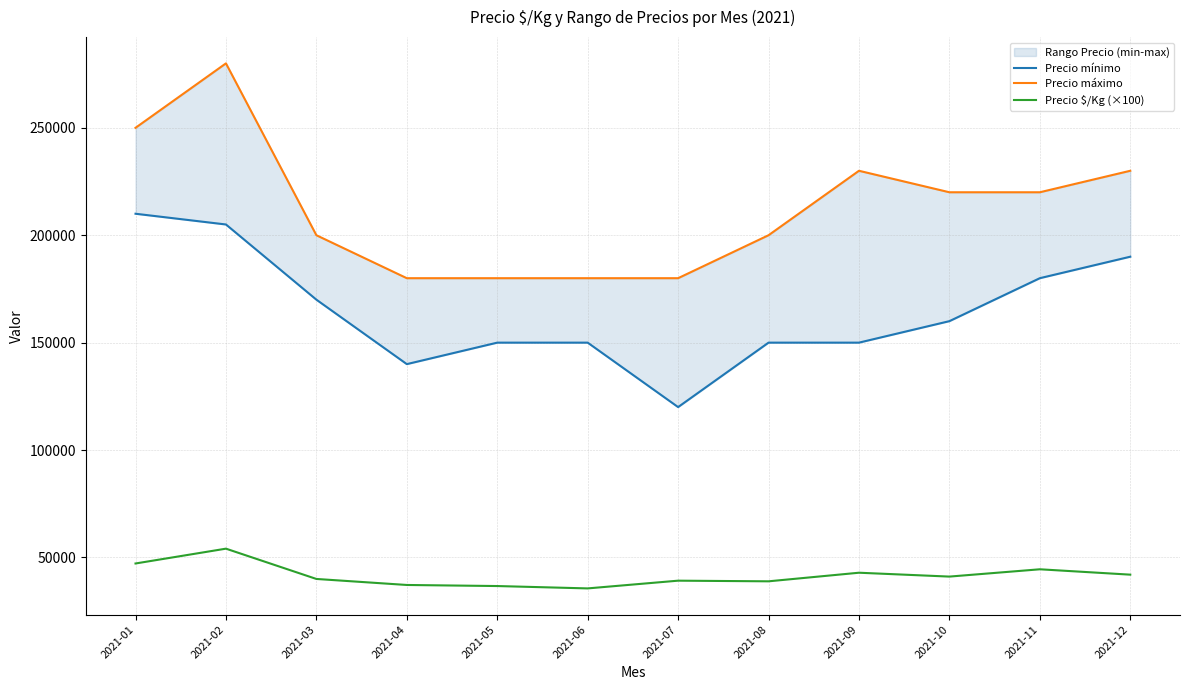

What is the value of the Precio mínimo point at the 3rd from the left?

170000